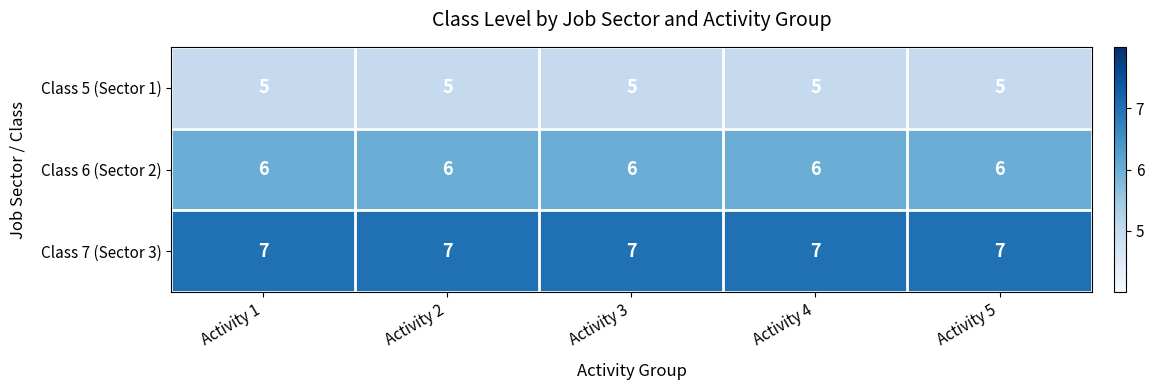

At Activity 2, list the series in order from largest to smallest.

Class 7 (Sector 3), Class 6 (Sector 2), Class 5 (Sector 1)